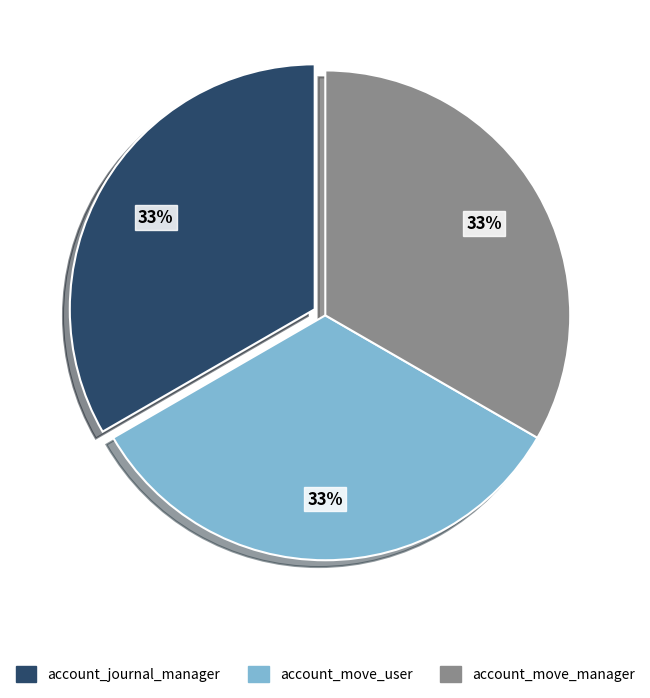

Combined, do account_move_user and account_journal_manager account for over 50%?

Yes